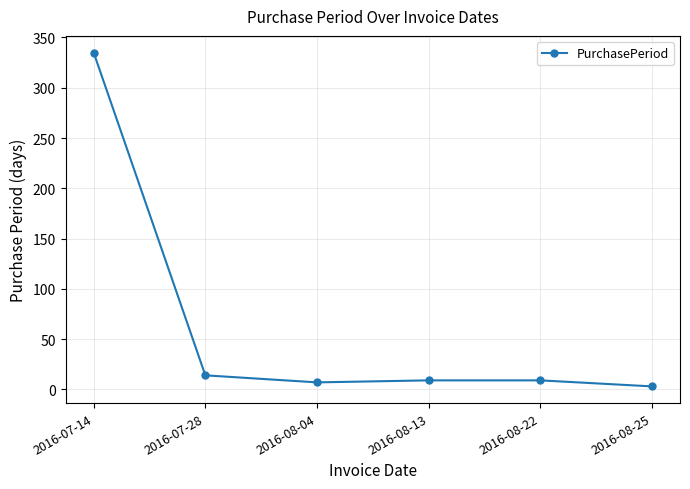

The chart shows a value of 3 at 2016-08-25. True or false?

True